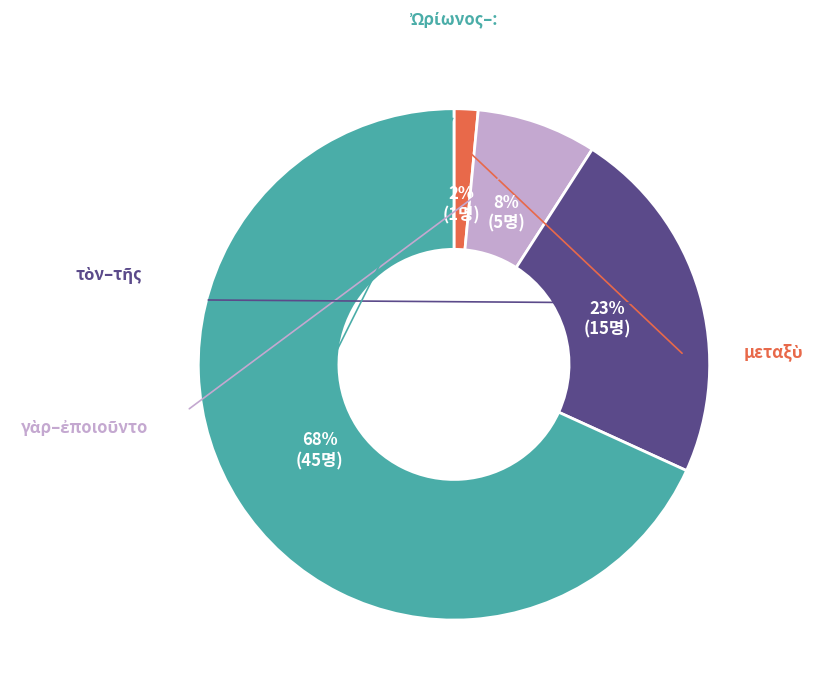

Is there any slice that represents more than half of the pie?

Yes